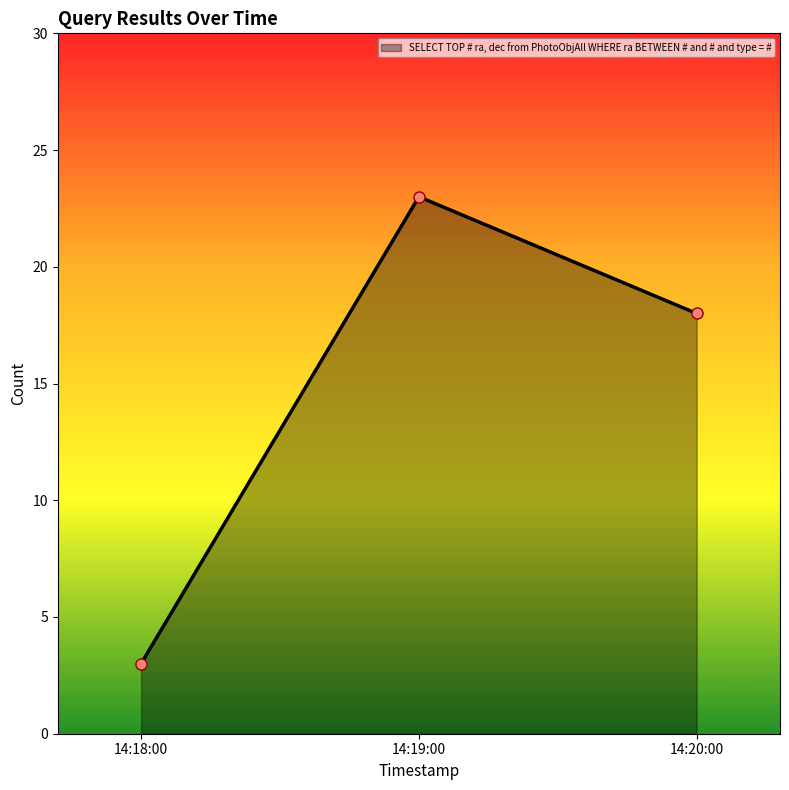

How many values are between 3 and 23?

3